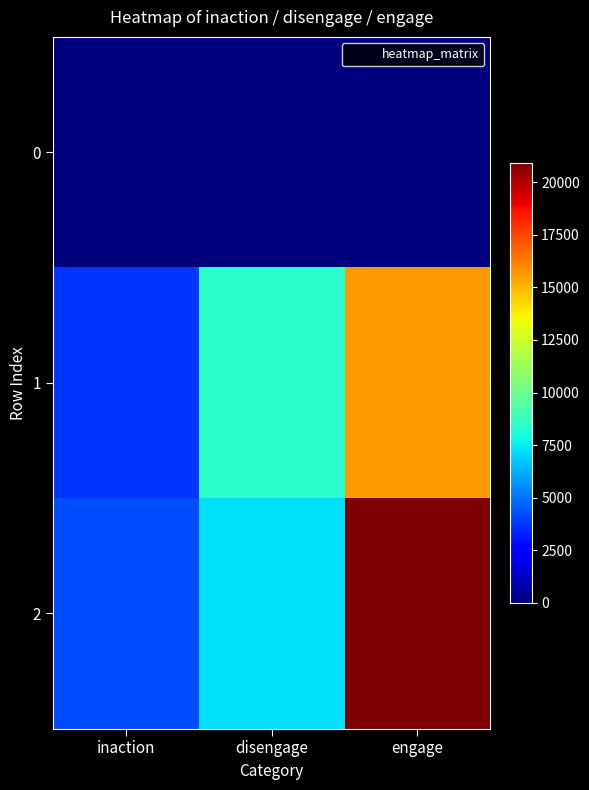

How many series are shown in this chart?

3